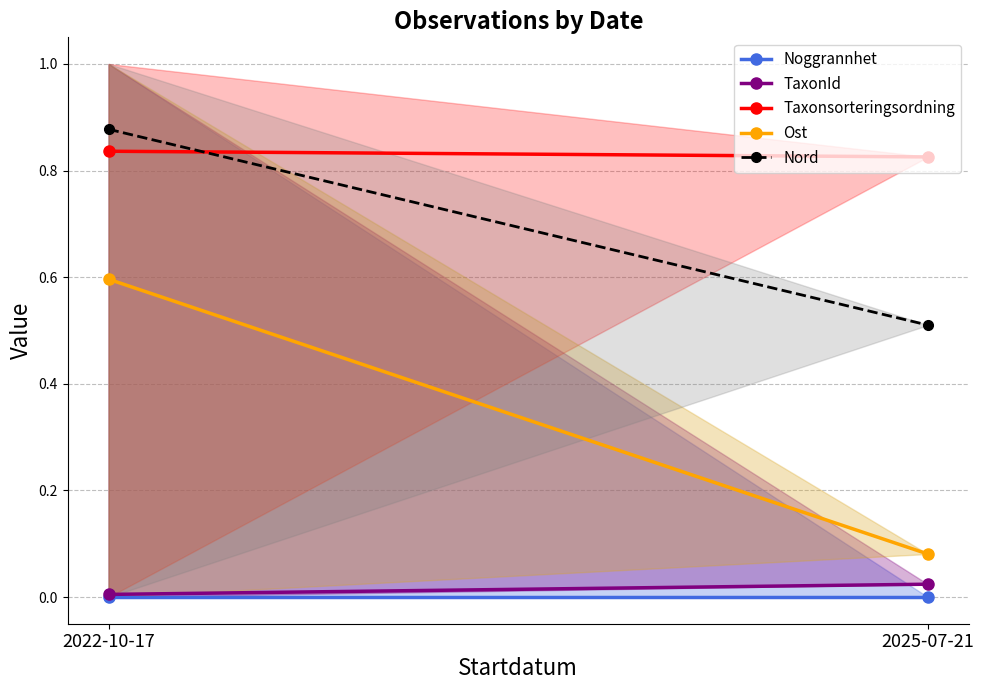

How many TaxonId values are between 0 and 1?

2